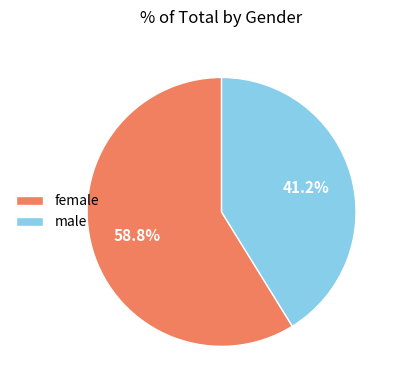

Rank the categories by value from lowest to highest.

male, female